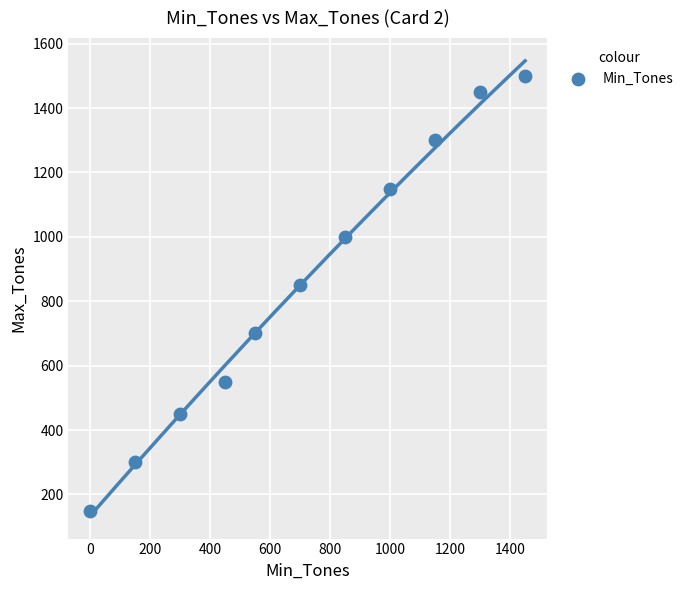

What Y value in the scatter plot is closest to 825?

850